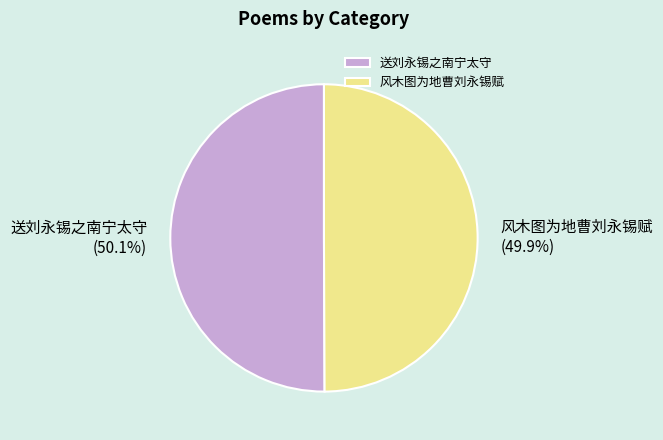

Do 送刘永锡之南宁太守 and 风木图为地曹刘永锡赋 together represent more than half of the pie?

Yes